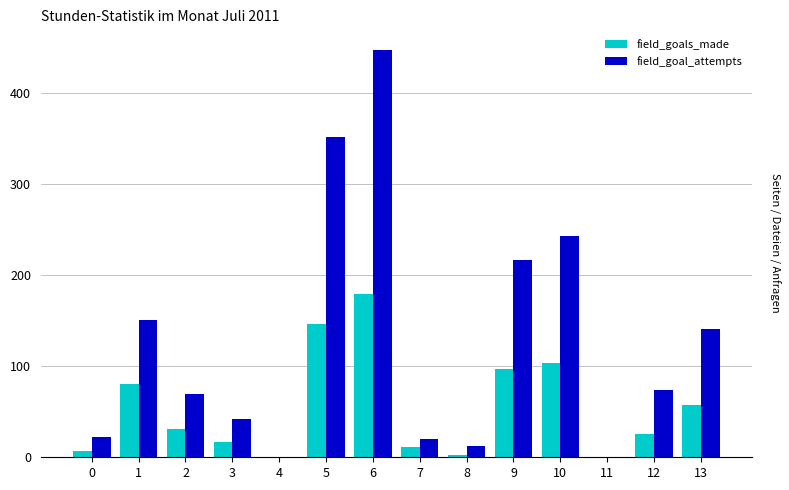

What is the greatest value displayed?

448